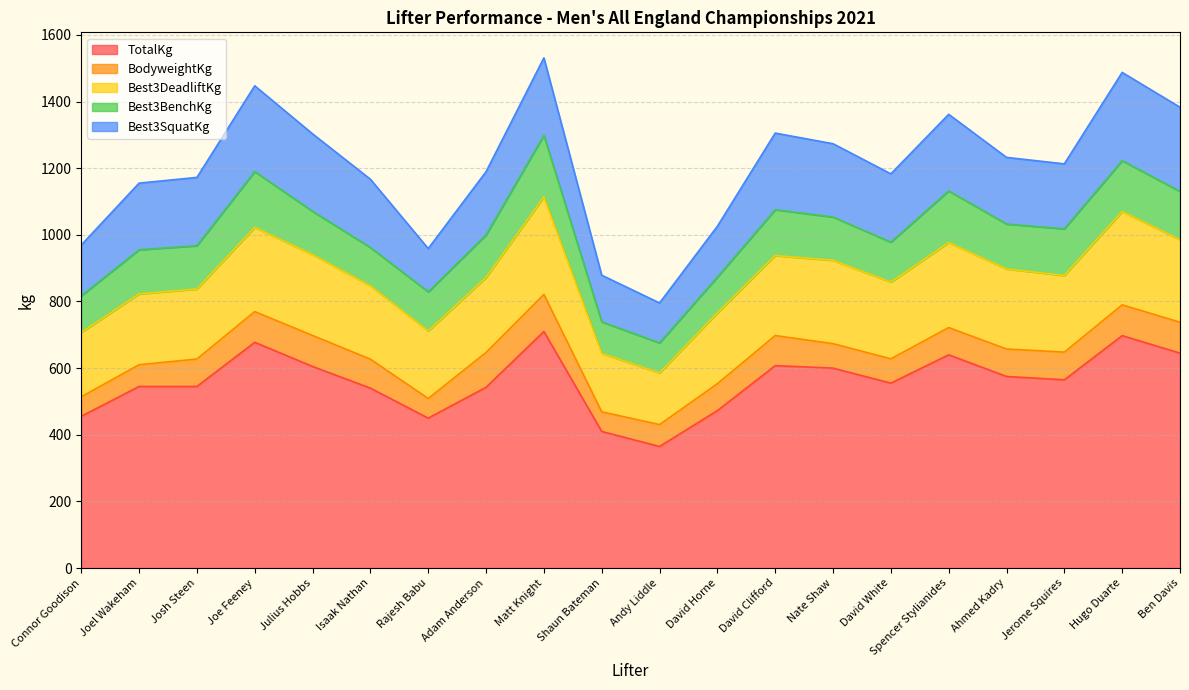

Is the value of TotalKg at Hugo Duarte greater than the value of Best3DeadliftKg at Hugo Duarte?

Yes